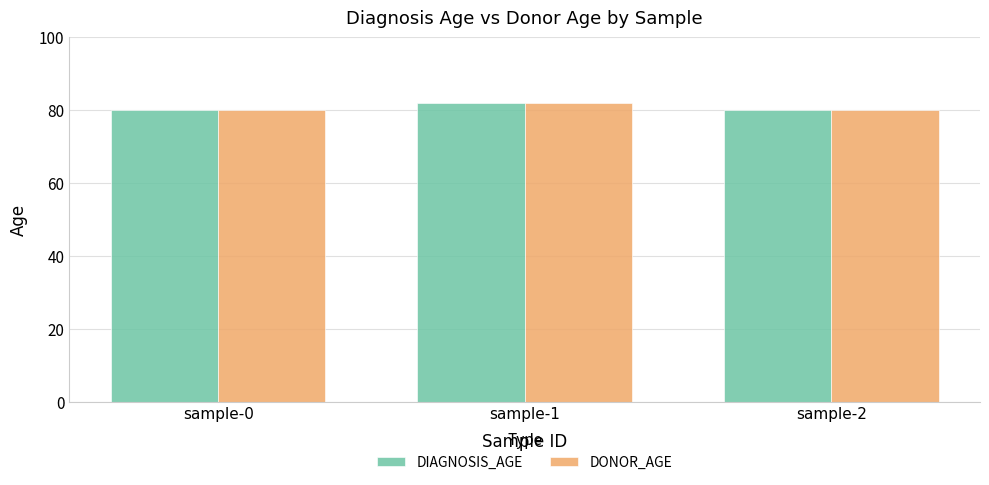

What is the minimum value for DONOR_AGE?

80